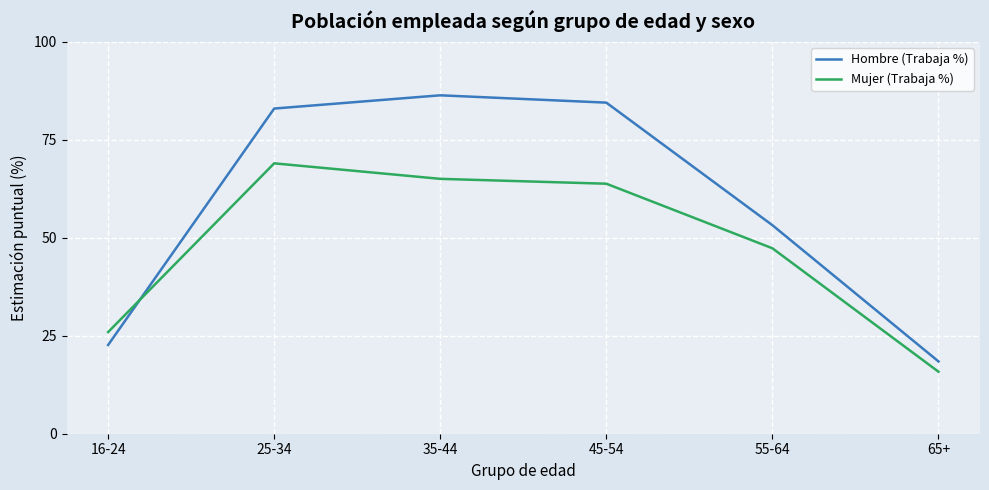

How many times do Mujer (Trabaja %) and Hombre (Trabaja %) cross each other?

1